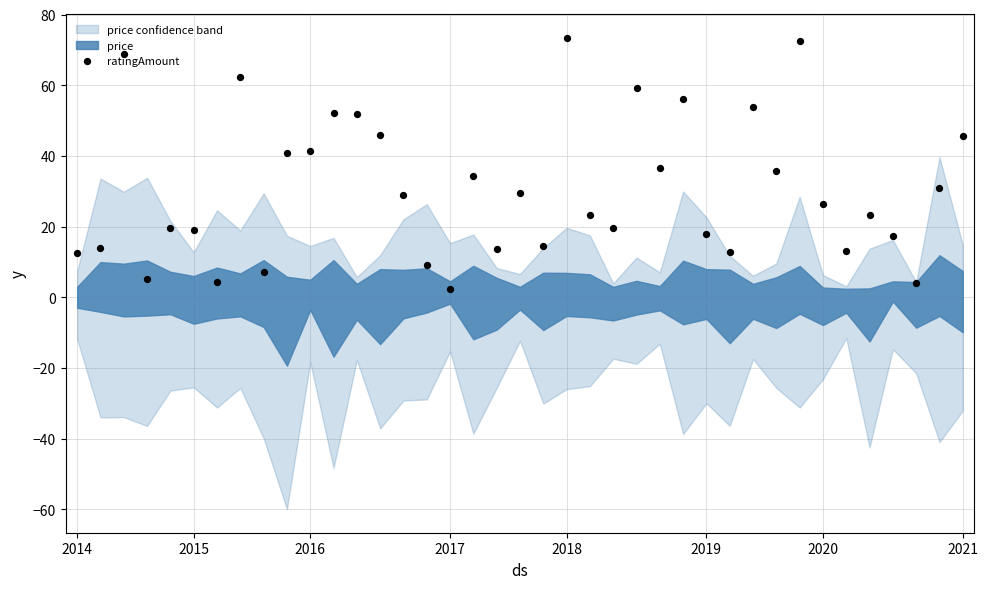

What is the change in value from 14 to 30?

+7.0